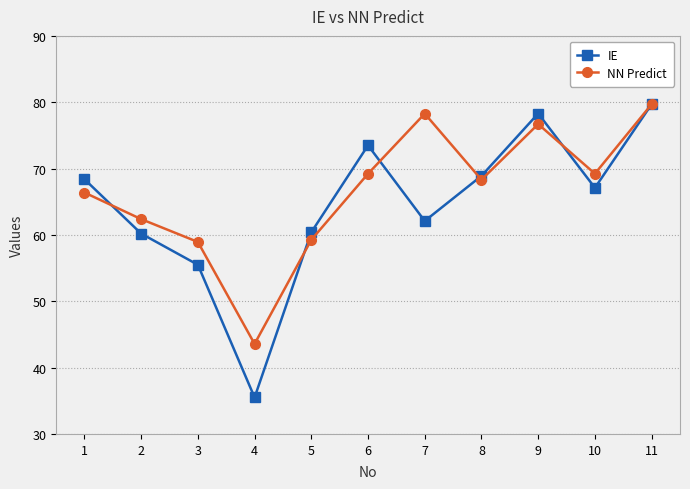

At 4, list the series in order from largest to smallest.

NN Predict, IE